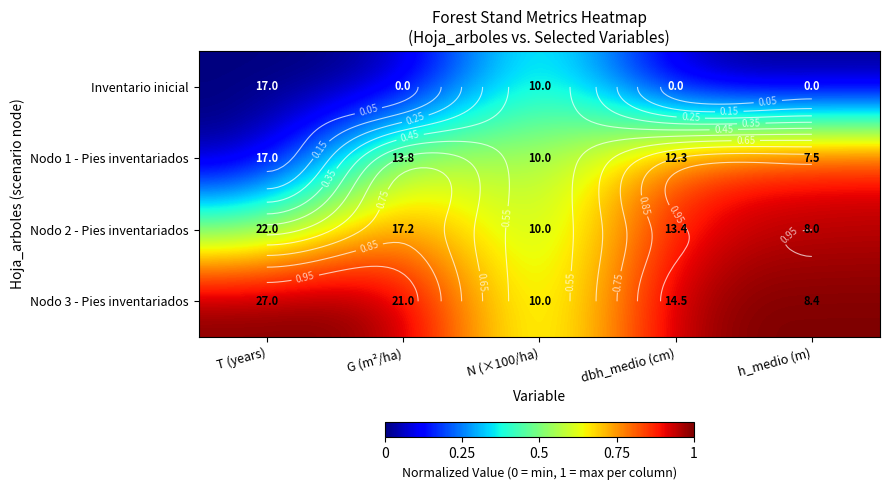

At which category does the chart reach its minimum across all series?

T (years)